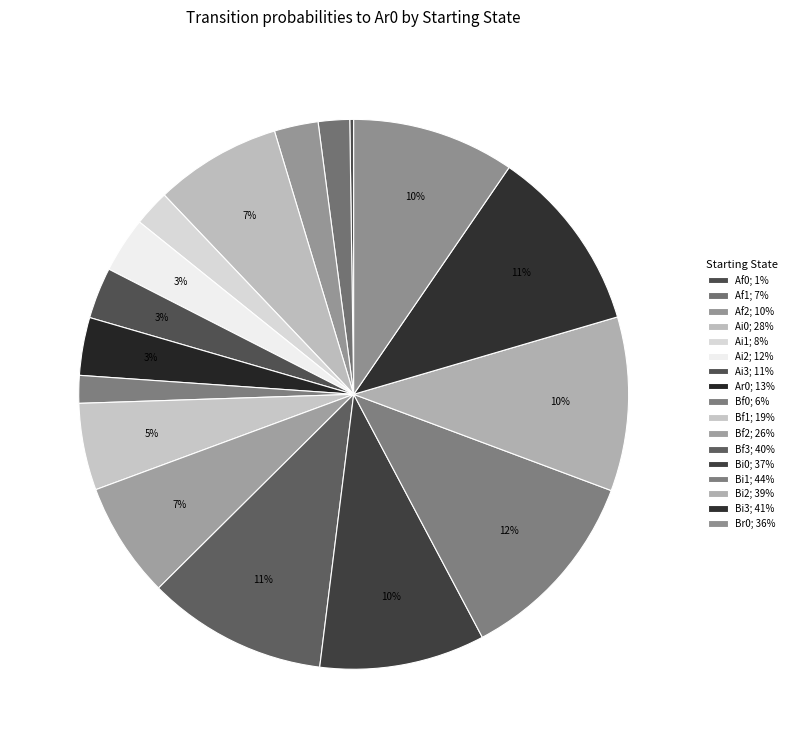

To the nearest percent, what is the average slice percentage?

6%